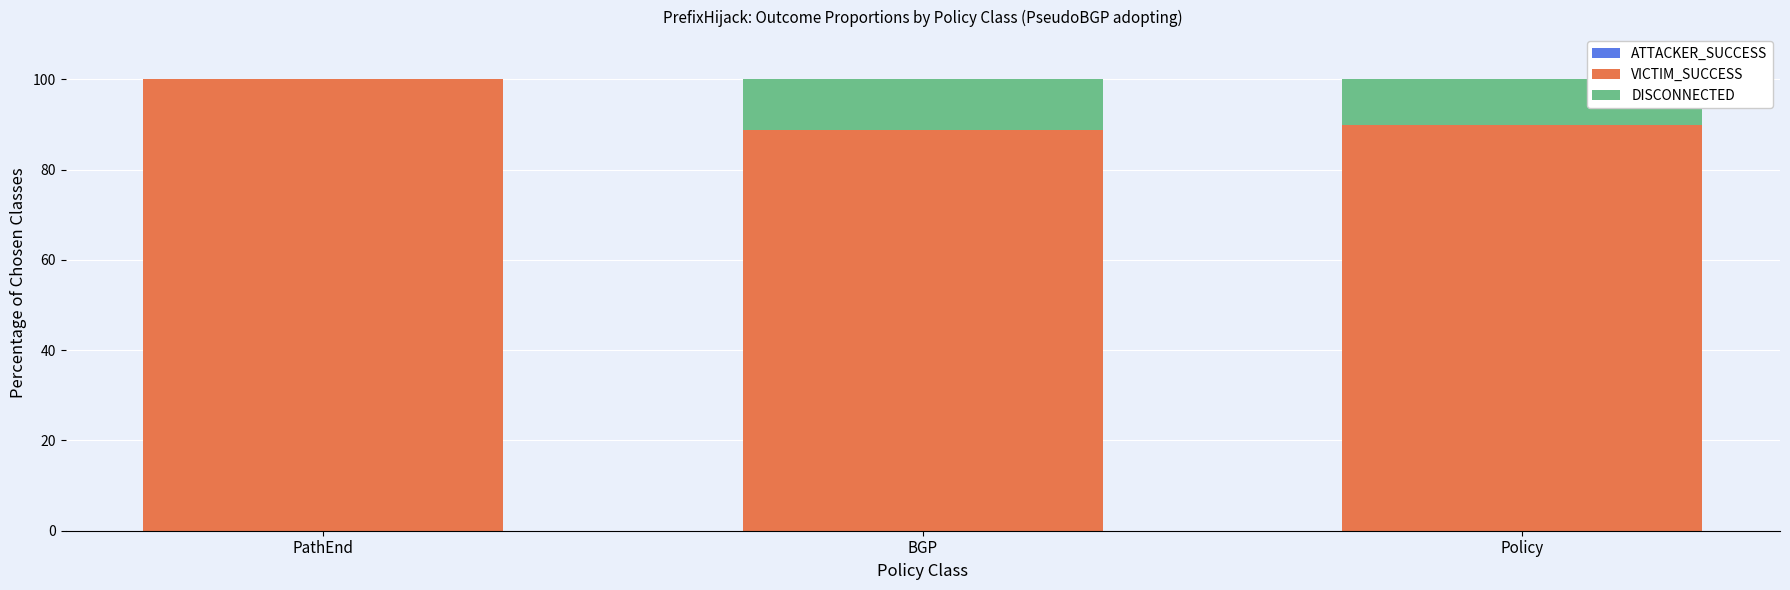

What is the total value across all series at BGP?

100.0